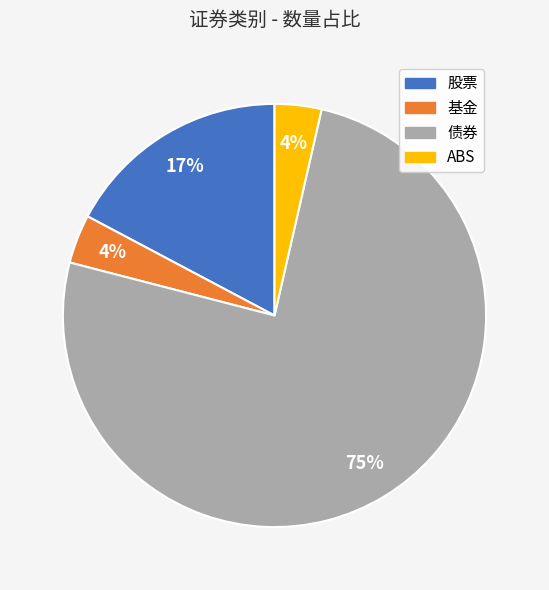

Is the sum of 基金 and ABS greater than half?

No